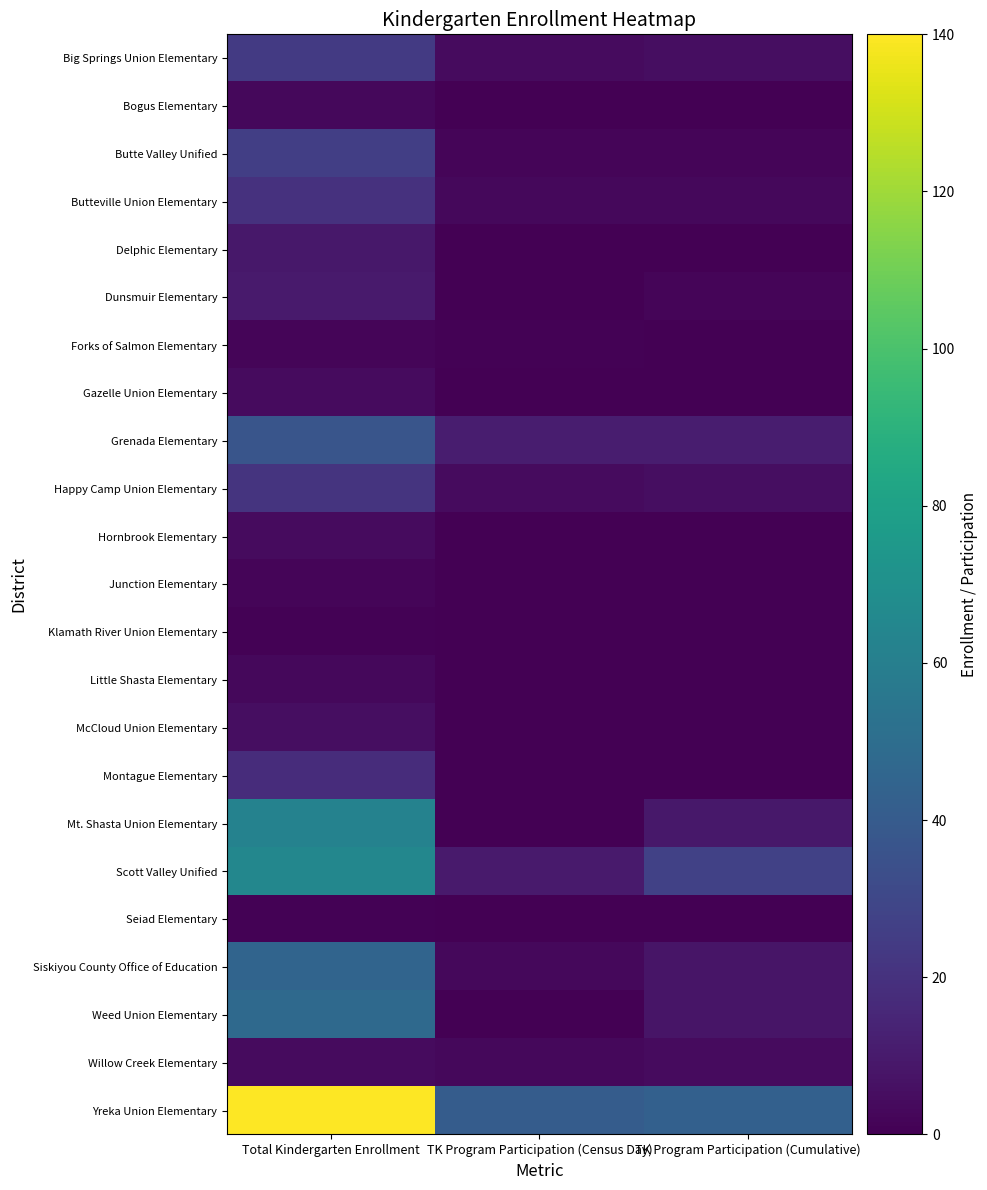

Which has a higher value, TK Program Participation (Census Day) or Total Kindergarten Enrollment?

Total Kindergarten Enrollment